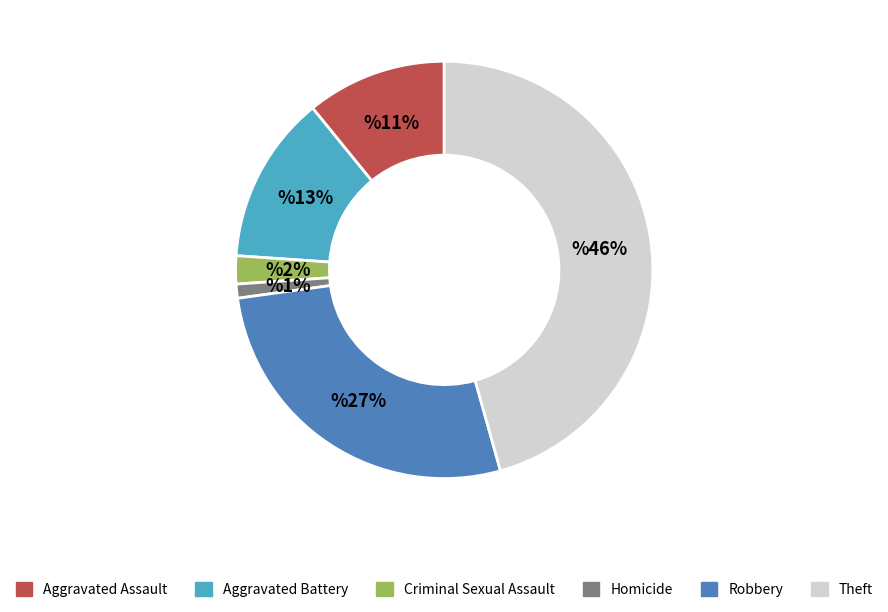

What is the ratio of the value at Homicide to the value at Criminal Sexual Assault?

0.5